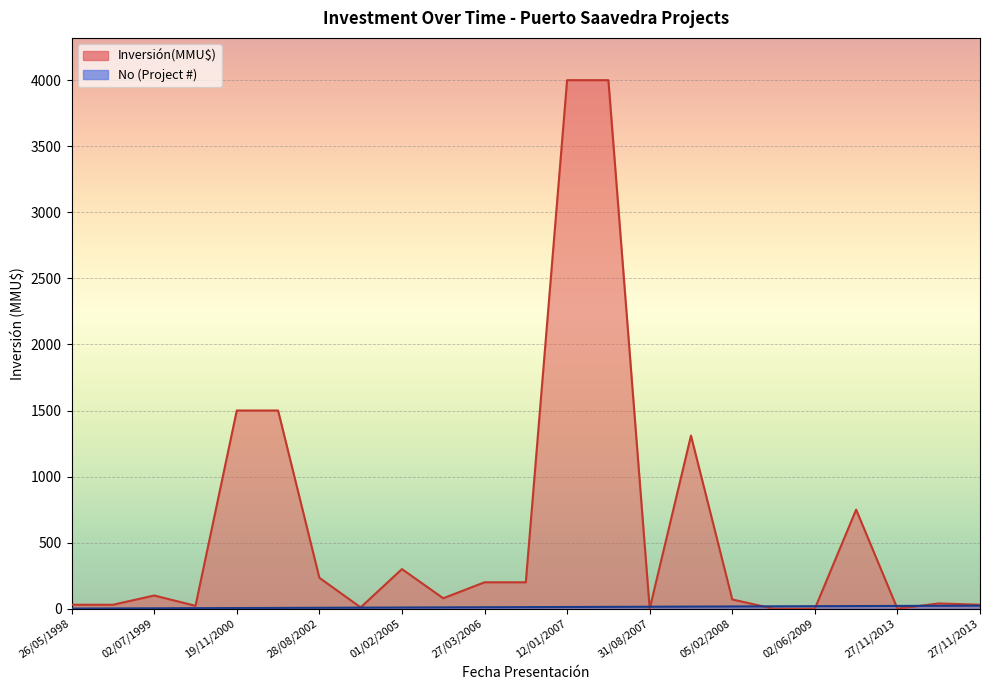

The Inversión(MMU$) series shows 79 at 06/03/2006. True or false?

True